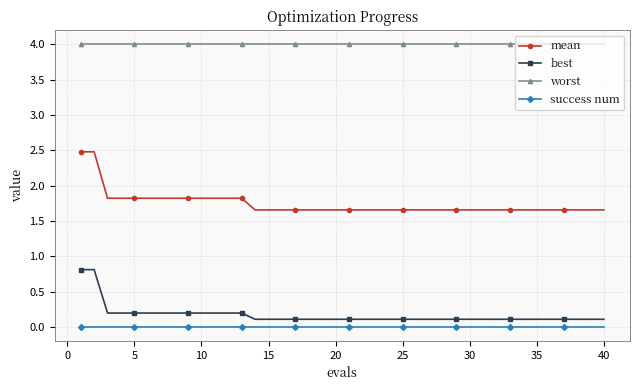

What is the maximum value for worst?

4.0